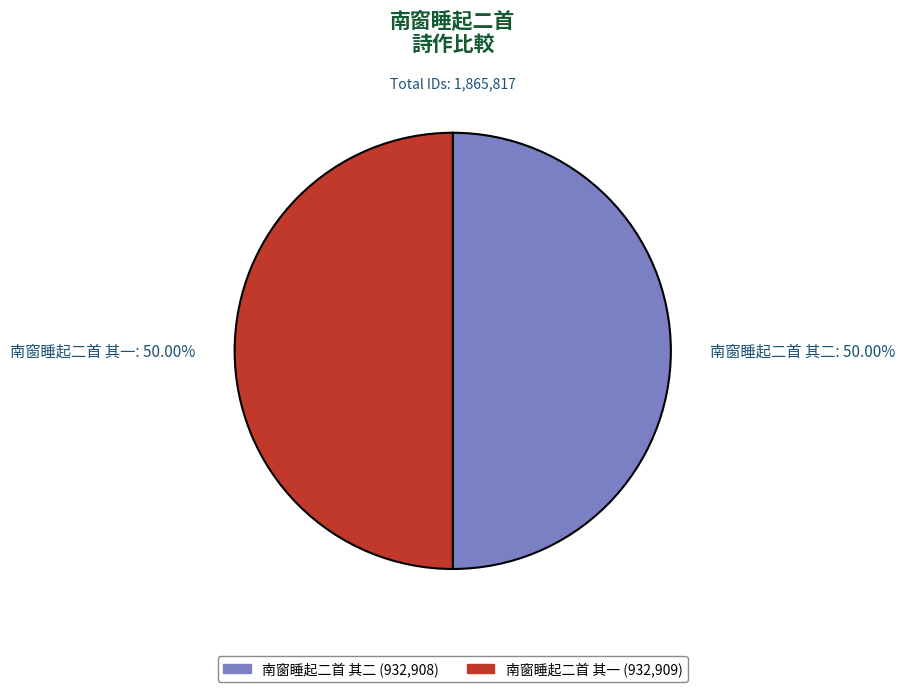

To the nearest percent, what percentage of the pie is 南窗睡起二首 其二?

50%